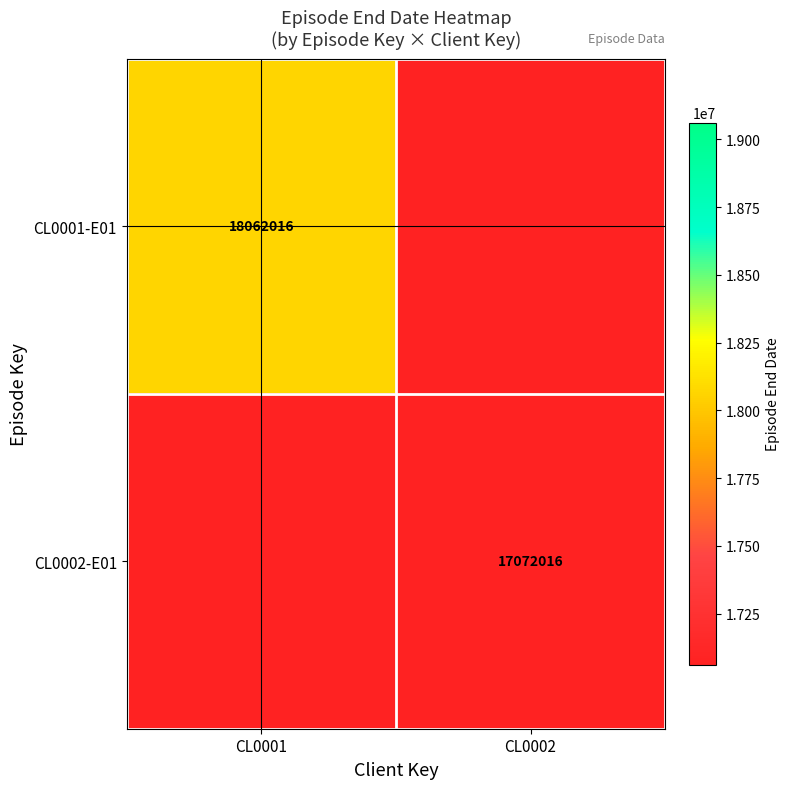

True or false: CL0001-E01 has a value of 18062016 at CL0001.

True